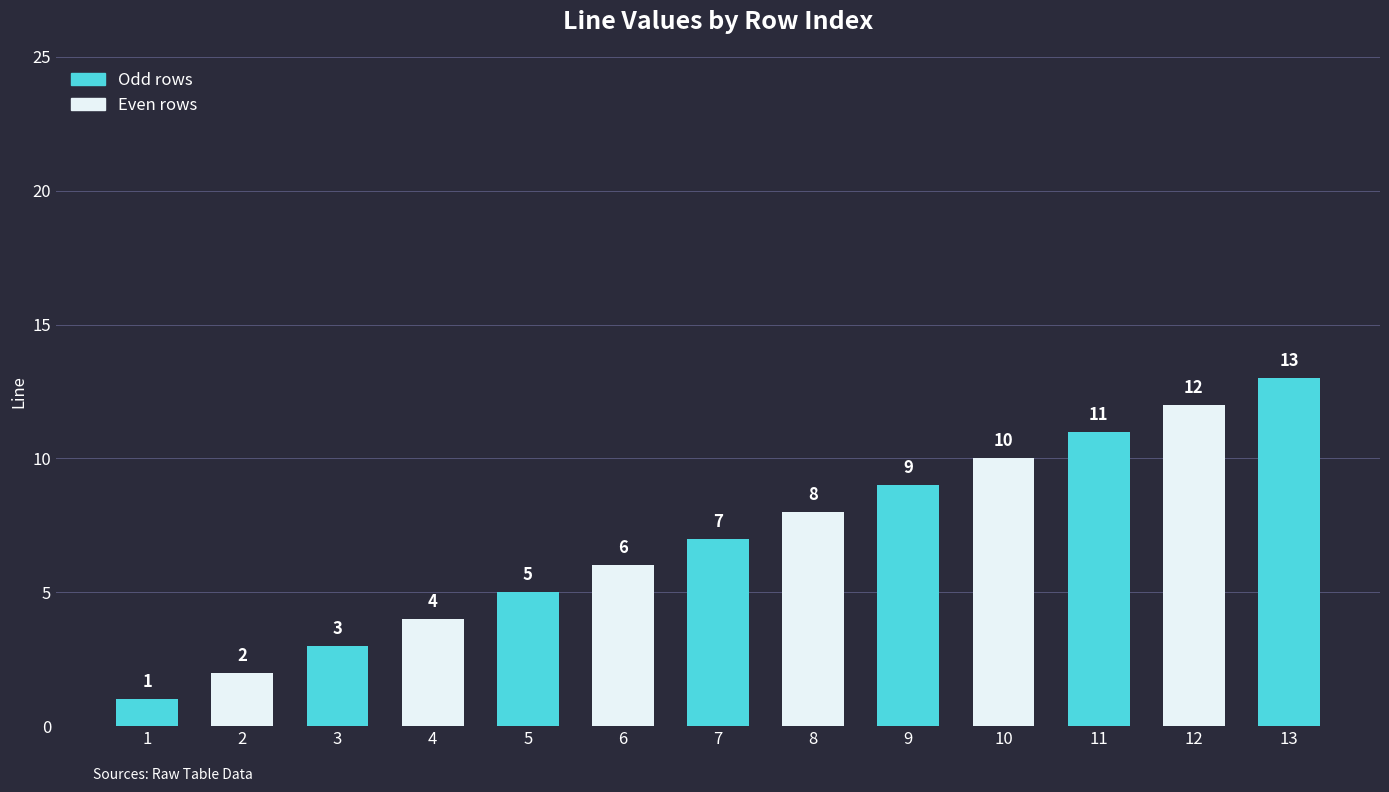

Rank the categories by value from highest to lowest.

13, 12, 11, 10, 9, 8, 7, 6, 5, 4, 3, 2, 1